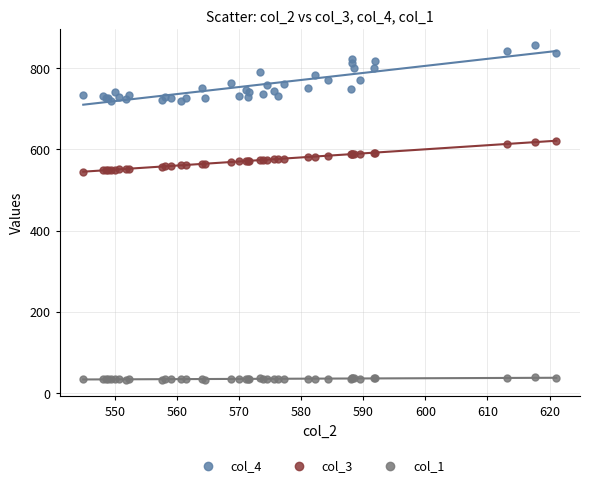

Which series has the widest spread of Y values?

col_4